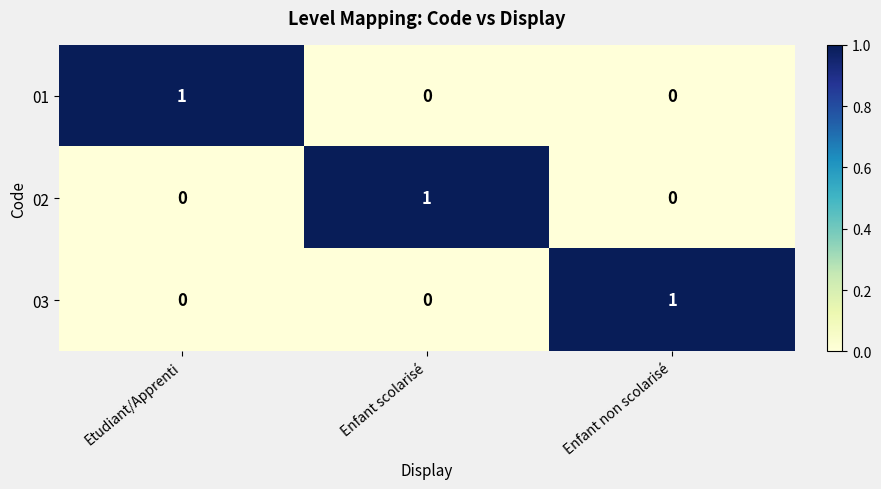

Count the 01 values in the range 0 to 1.

3